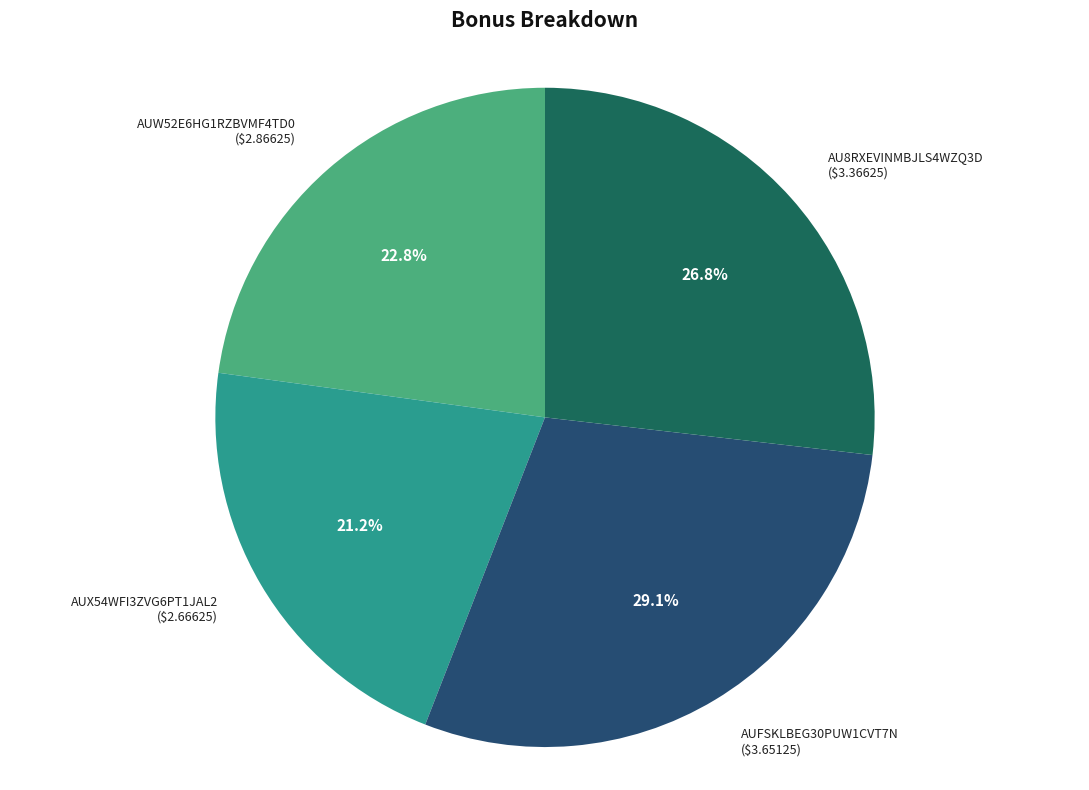

Is there any slice that represents more than half of the pie?

No